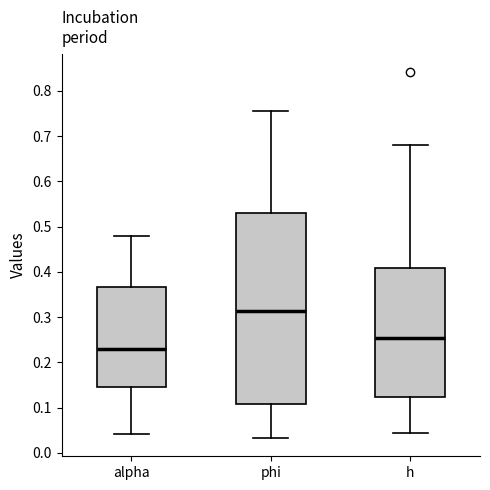

Which box is the tallest, from its lower edge to its upper edge?

phi